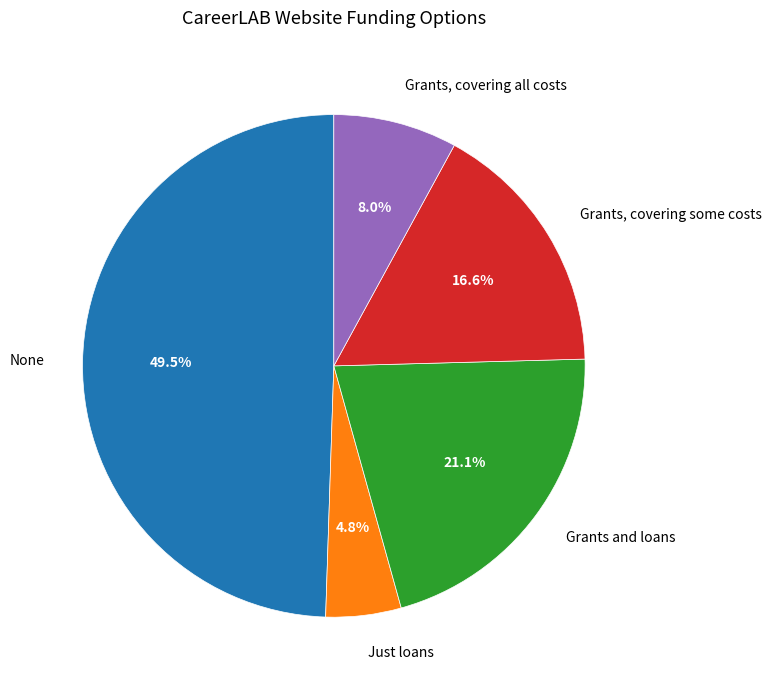

Is there any slice that represents more than half of the pie?

No